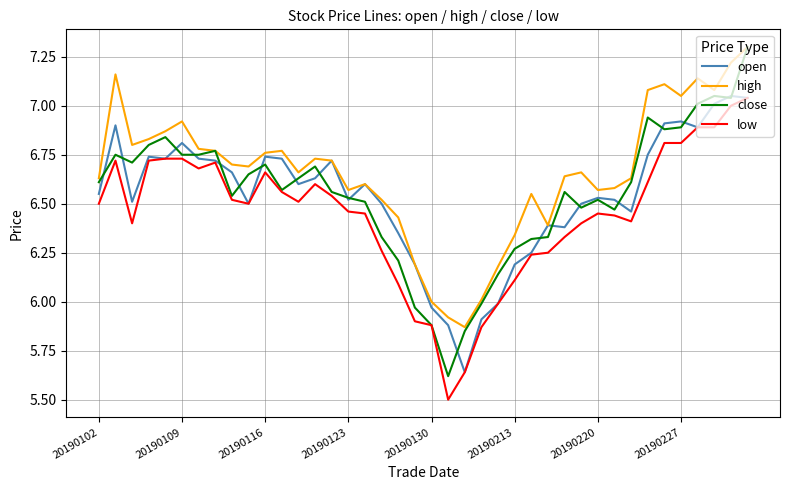

Which series has the widest spread of values?

close